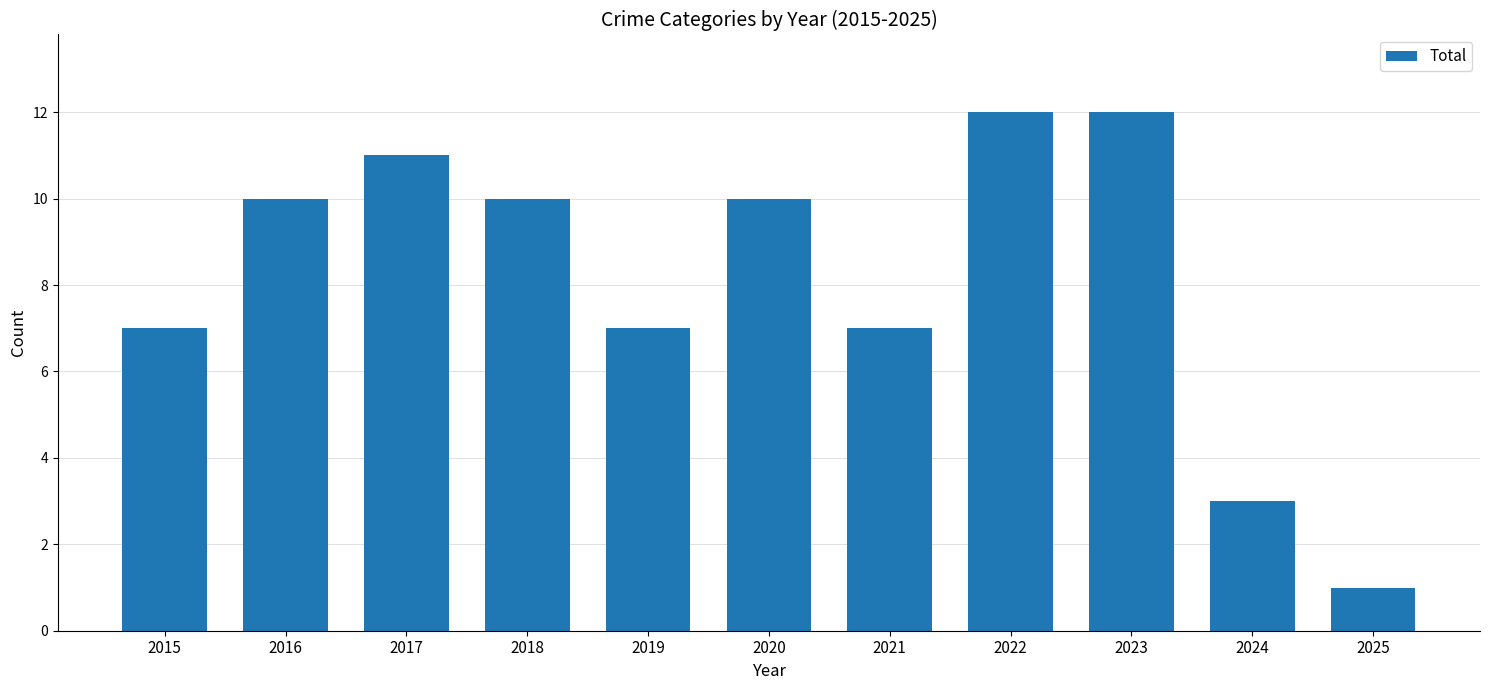

What is the value of the 6th bar from the left?

10